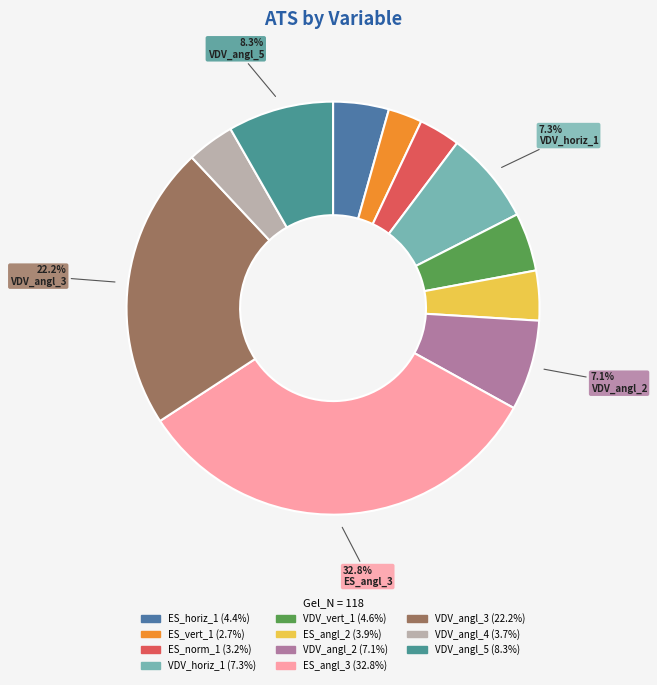

How many slices are in this pie chart?

11